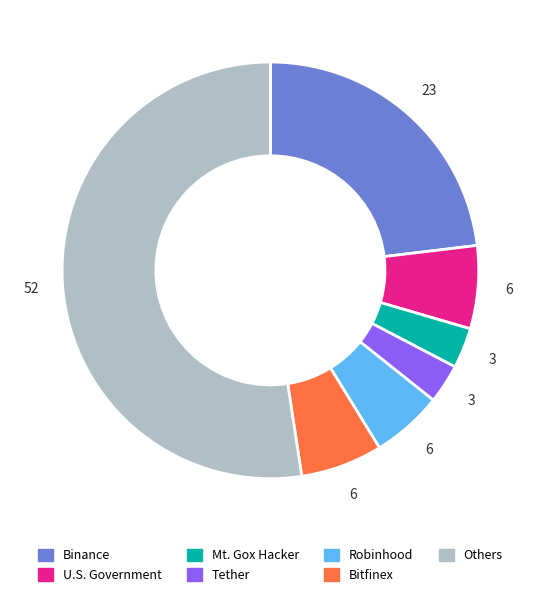

Combined, do Robinhood and Mt. Gox Hacker account for over 50%?

No